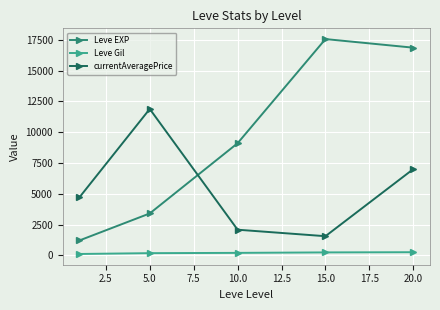

At how many categories does at least one series exceed 8707?

4